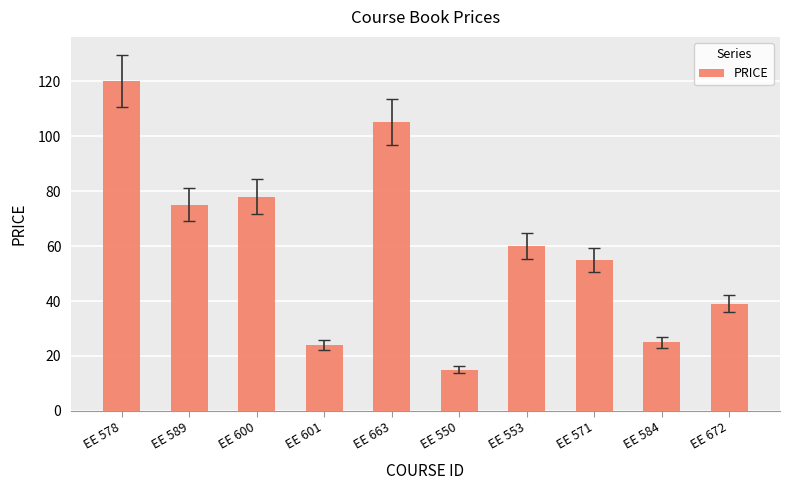

How many values are below 60?

5